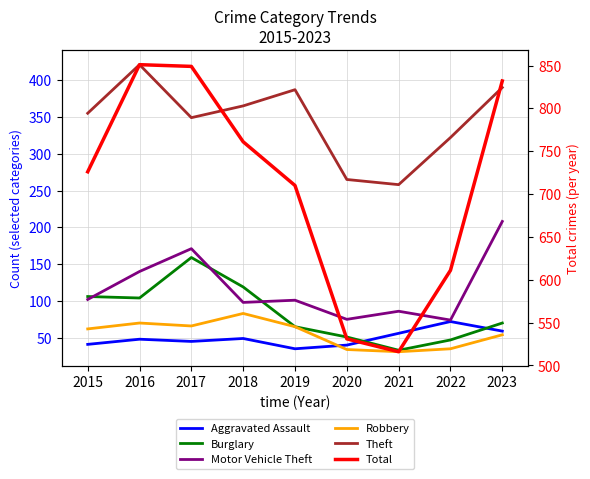

Which series has the largest total across all categories?

Total